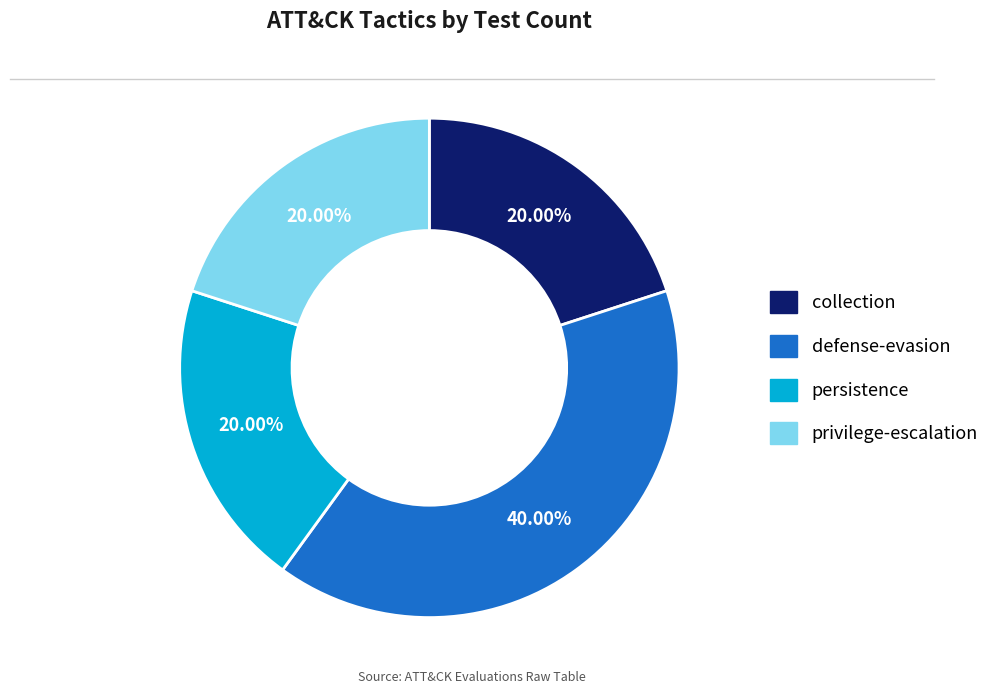

Count the number of slices in the pie.

4